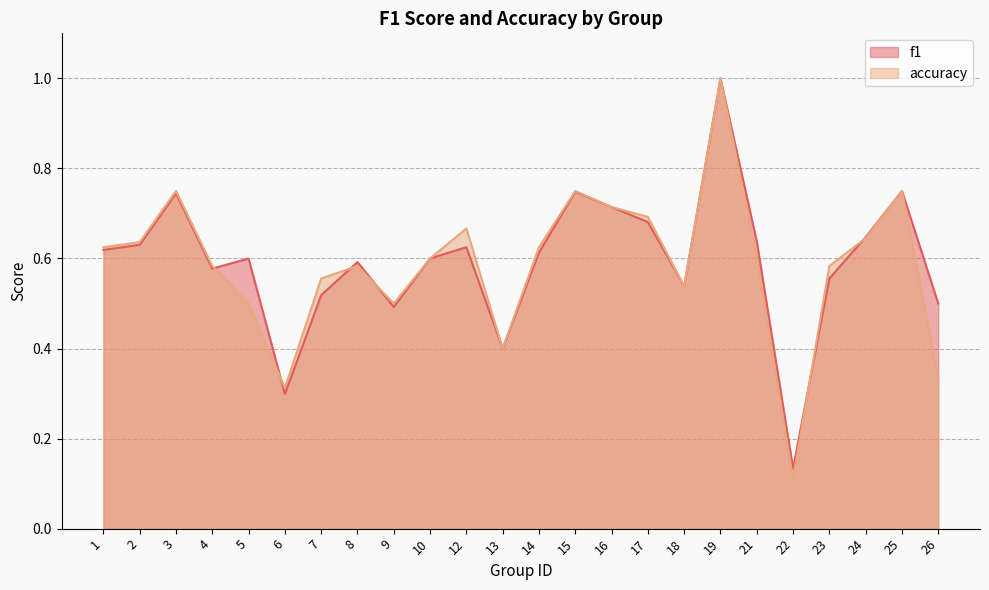

At which label is f1 closest to 0?

22